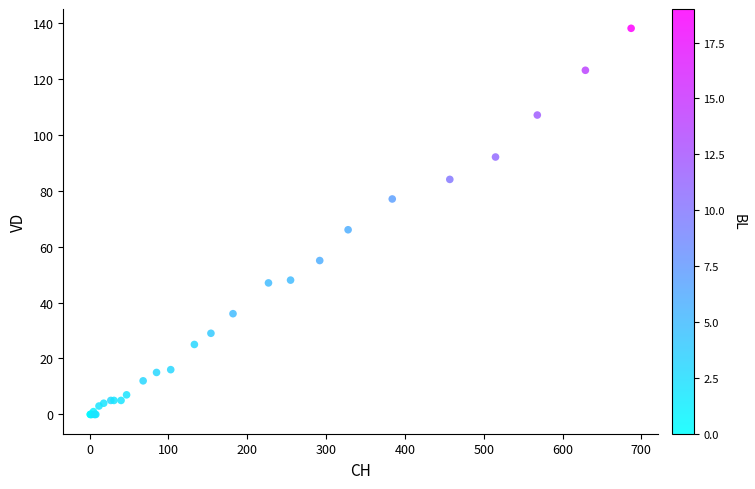

What Y value in the scatter plot is closest to 69?

66